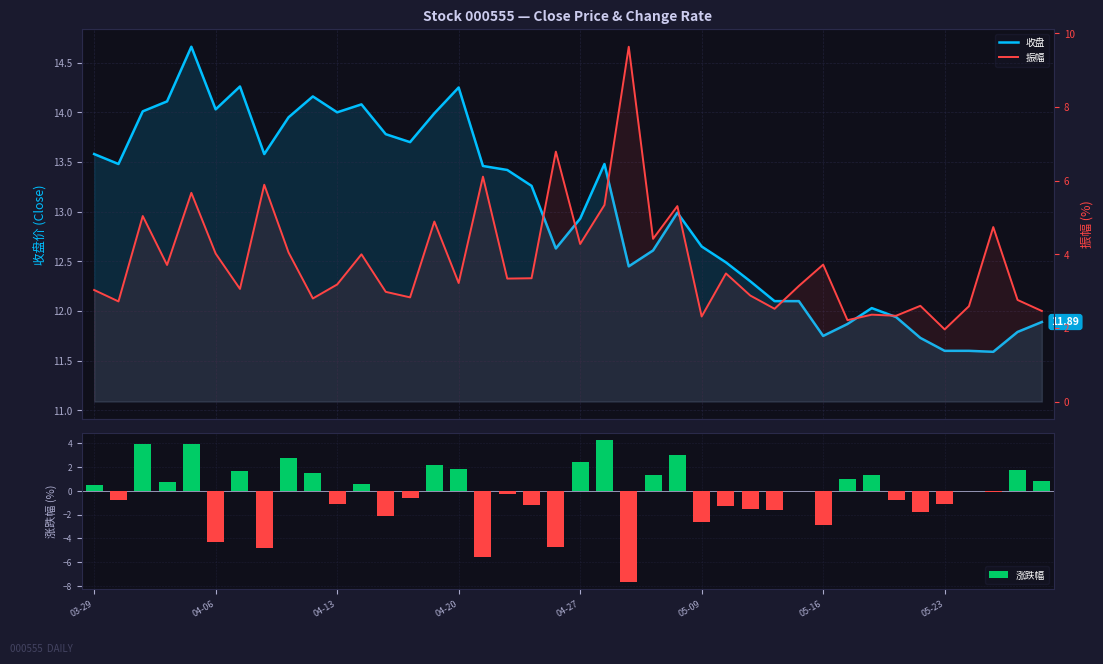

What is the minimum value shown in the chart?

-7.6